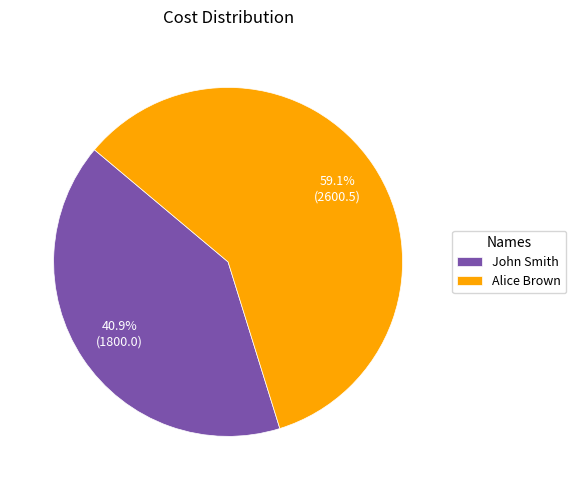

What is the smallest slice in the pie chart?

John Smith